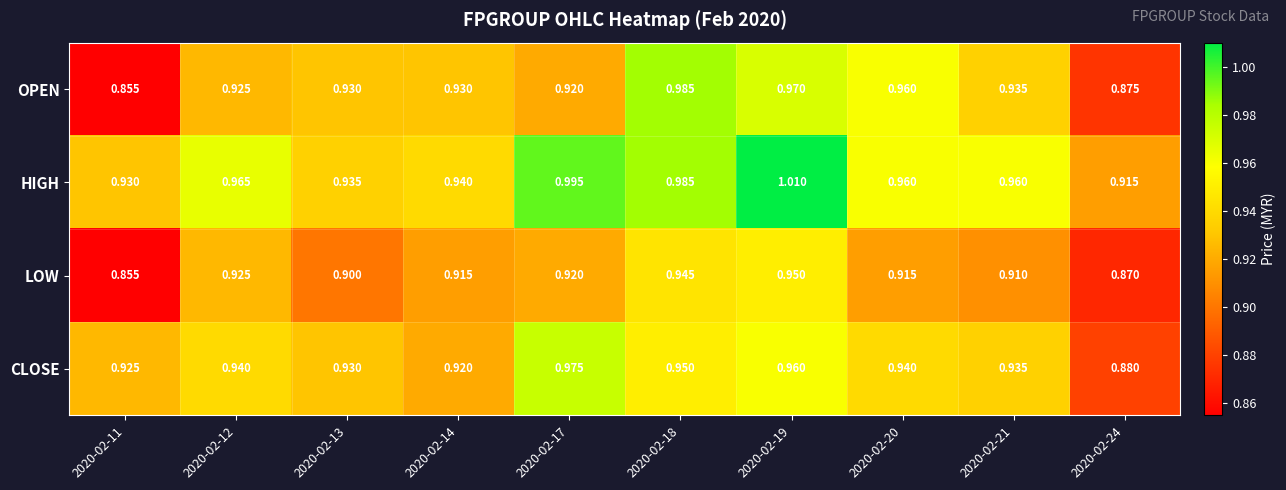

What is the total value across all series at 2020-02-11?

3.6